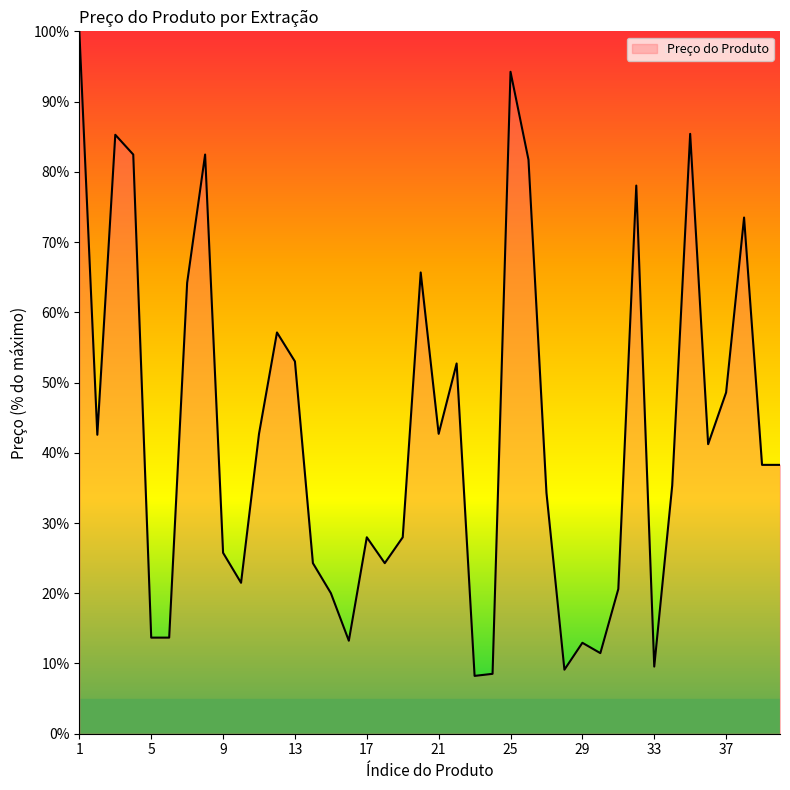

What is the greatest value displayed?

100.0